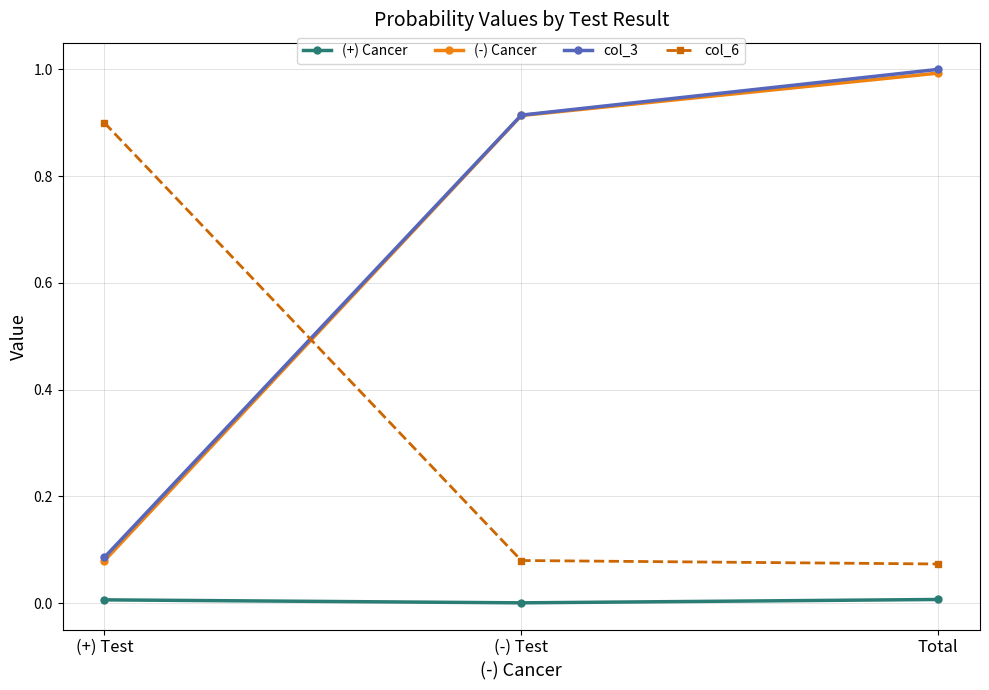

The (-) Cancer series shows 0.9 at (-) Test. True or false?

True